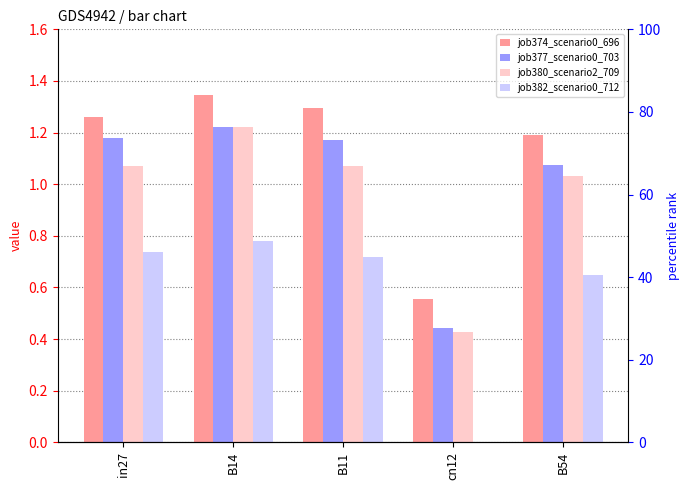

Which series has the largest range (max minus min)?

job380_scenario2_709